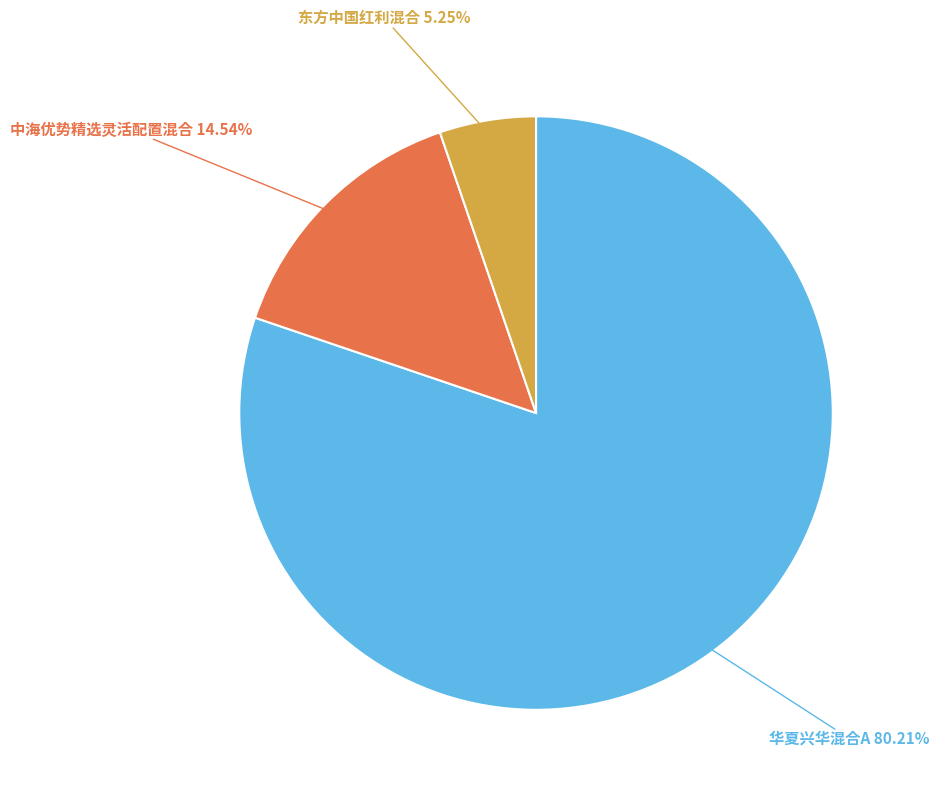

To the nearest percent, what portion does 华夏兴华混合A represent?

80%